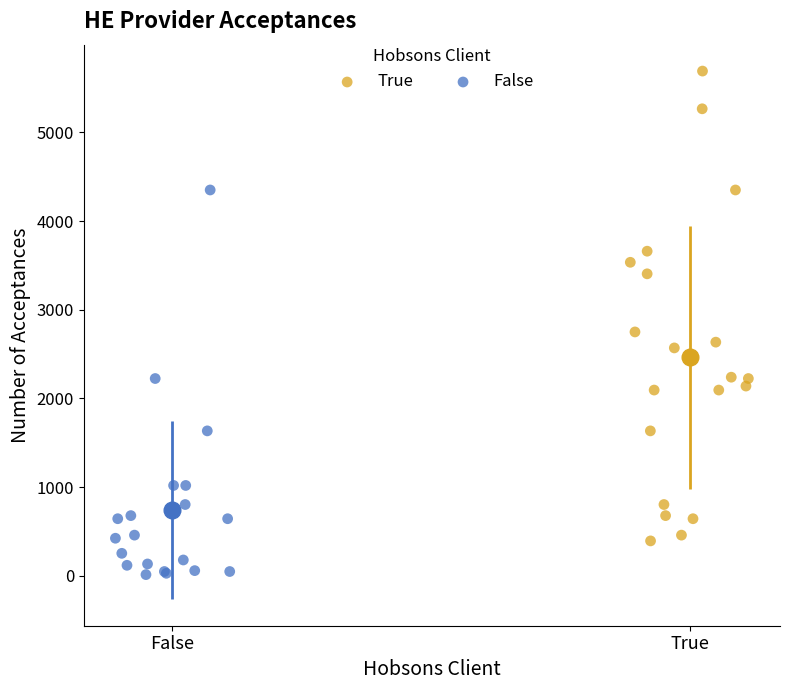

Which series contains the highest Y value?

True